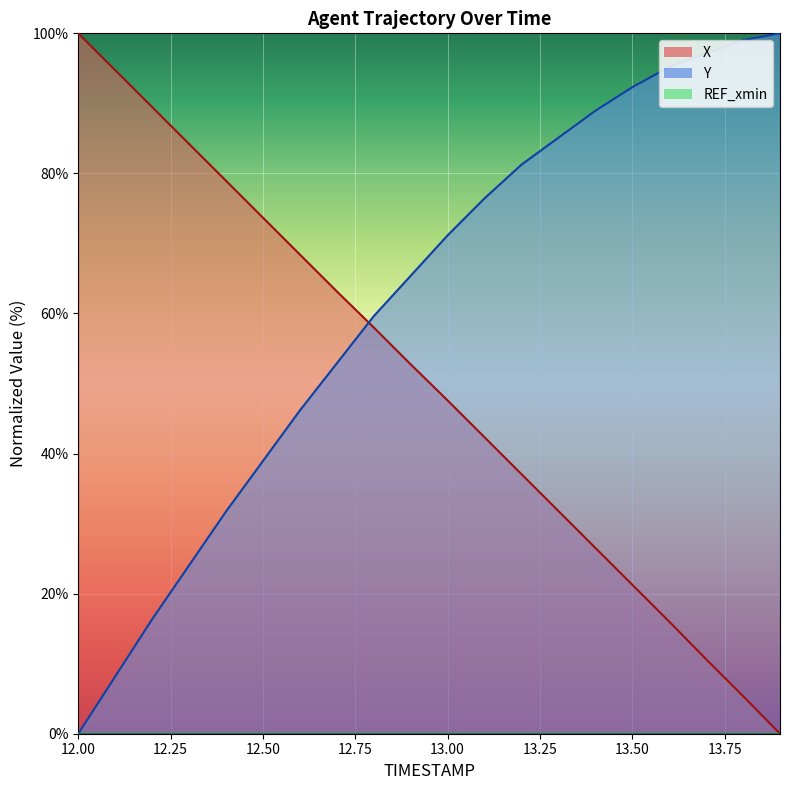

True or false: X and Y intersect in this chart.

True